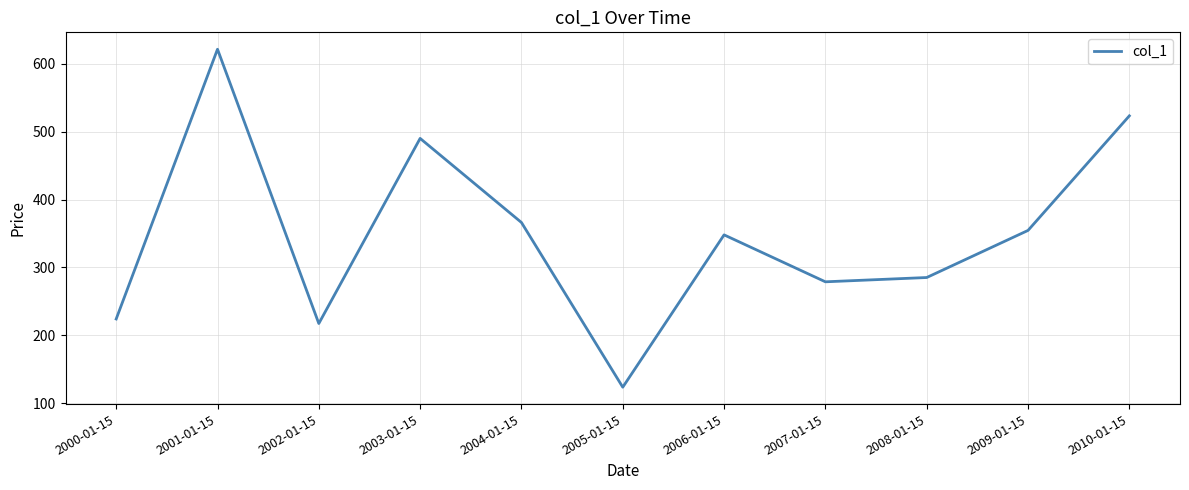

What is the difference between the values at 2005-01-15 and 2007-01-15?

155.2